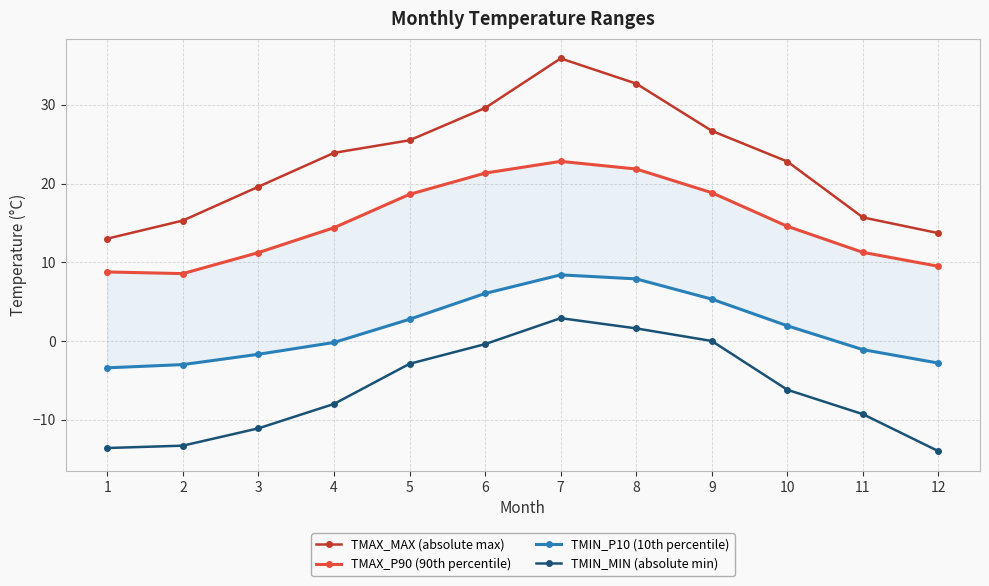

At which category does the chart reach its minimum across all series?

12